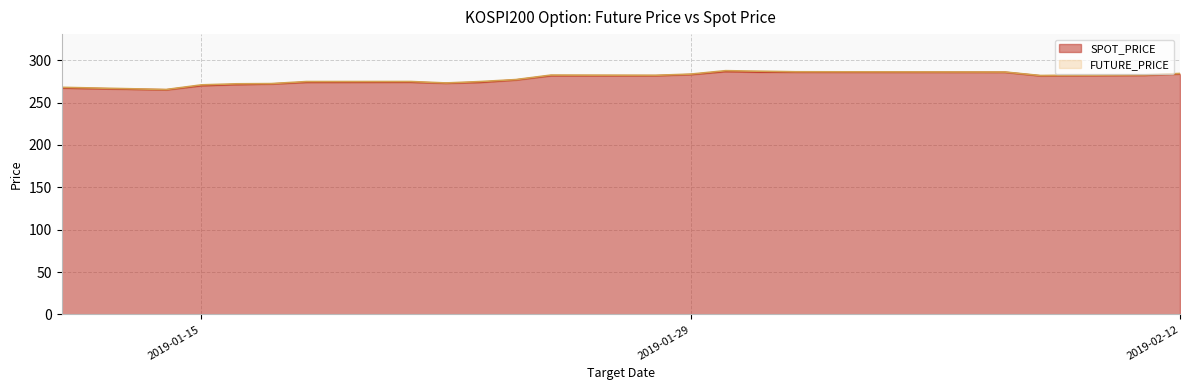

Read the SPOT_PRICE value at 2019-01-18.

273.9